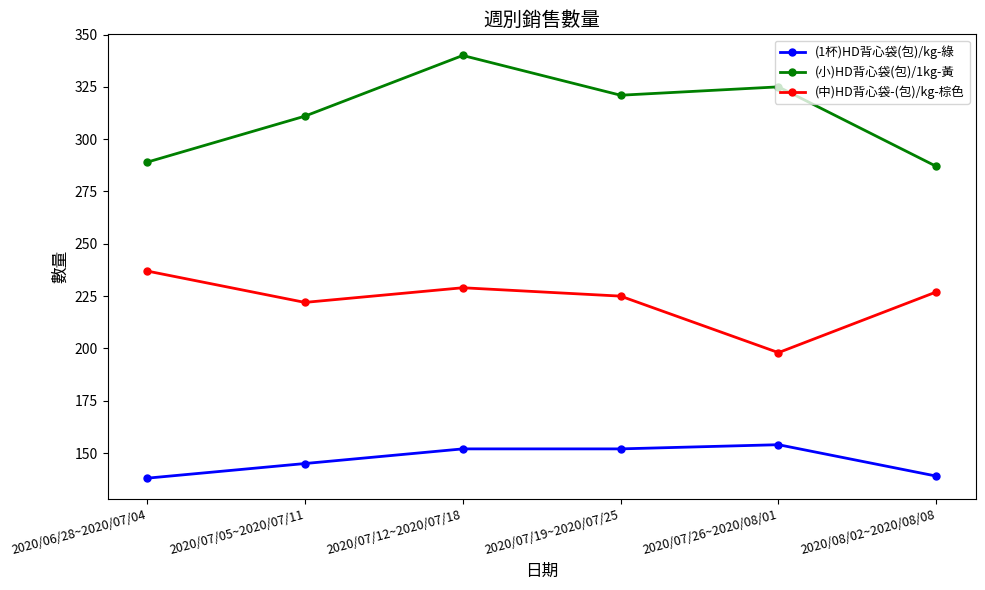

In (小)HD背心袋(包)/1kg-黃, how many points are lower than both neighbors (excluding endpoints)?

1